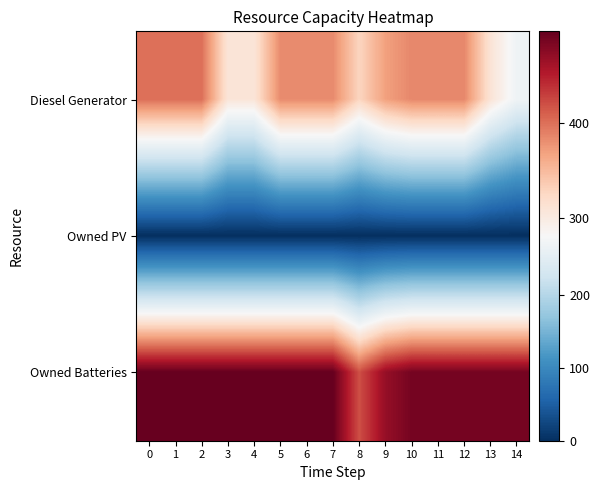

What is the total value across all series at 10?

871